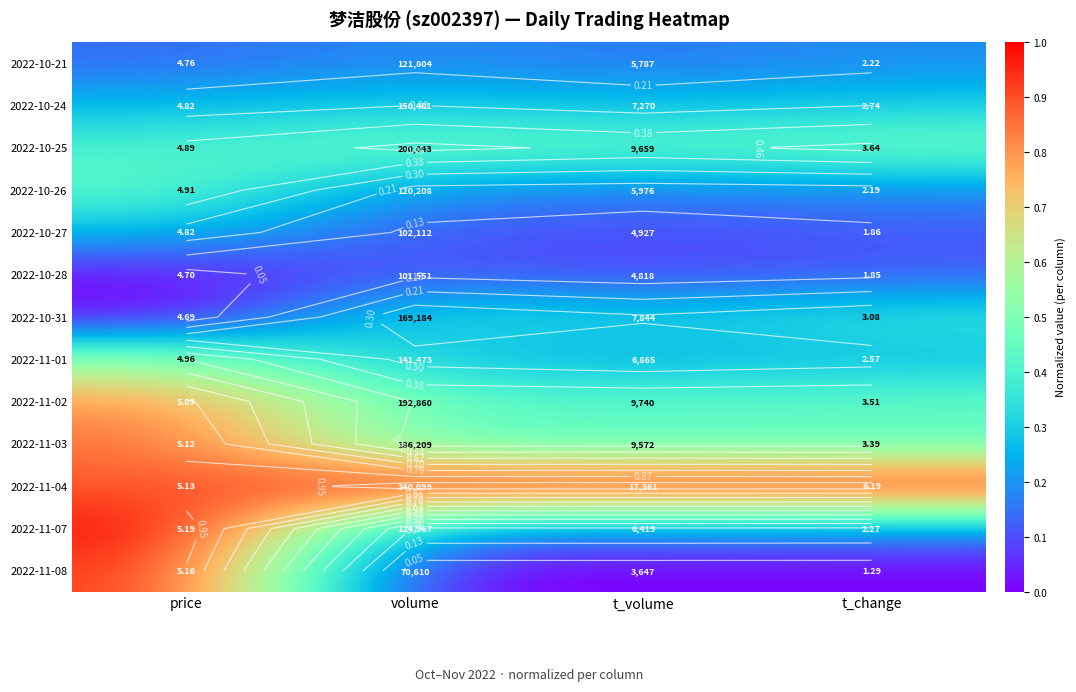

What is the total value across all series at t_change?

4.1